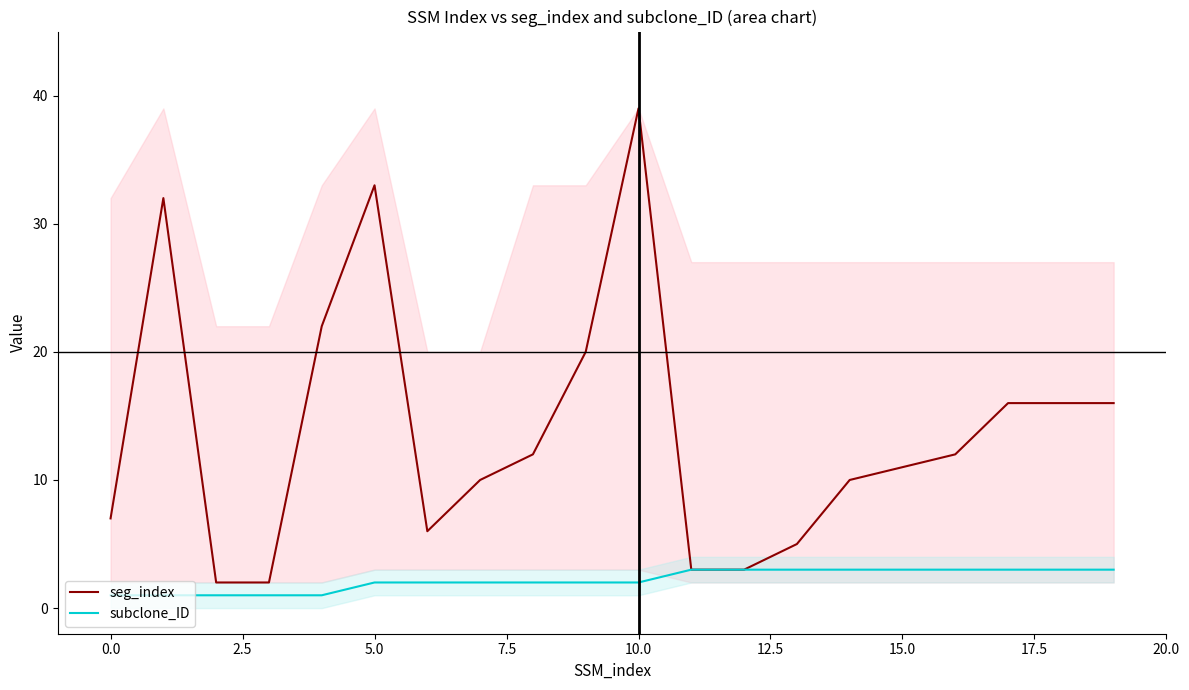

Between 13 and 17, which is larger?

17